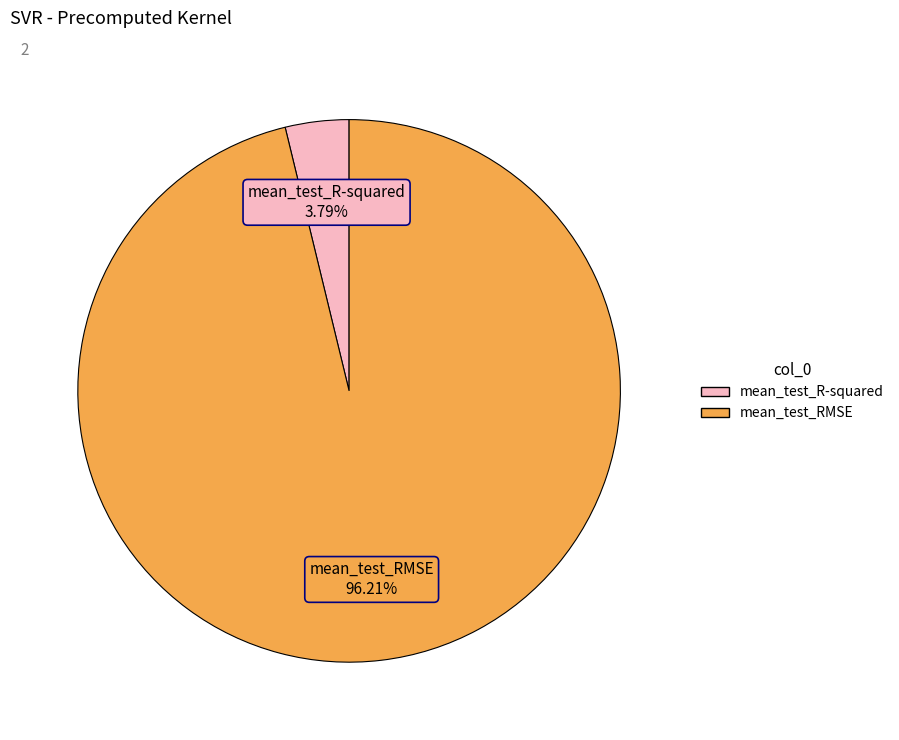

Which category has the smallest portion of the pie?

mean_test_R-squared